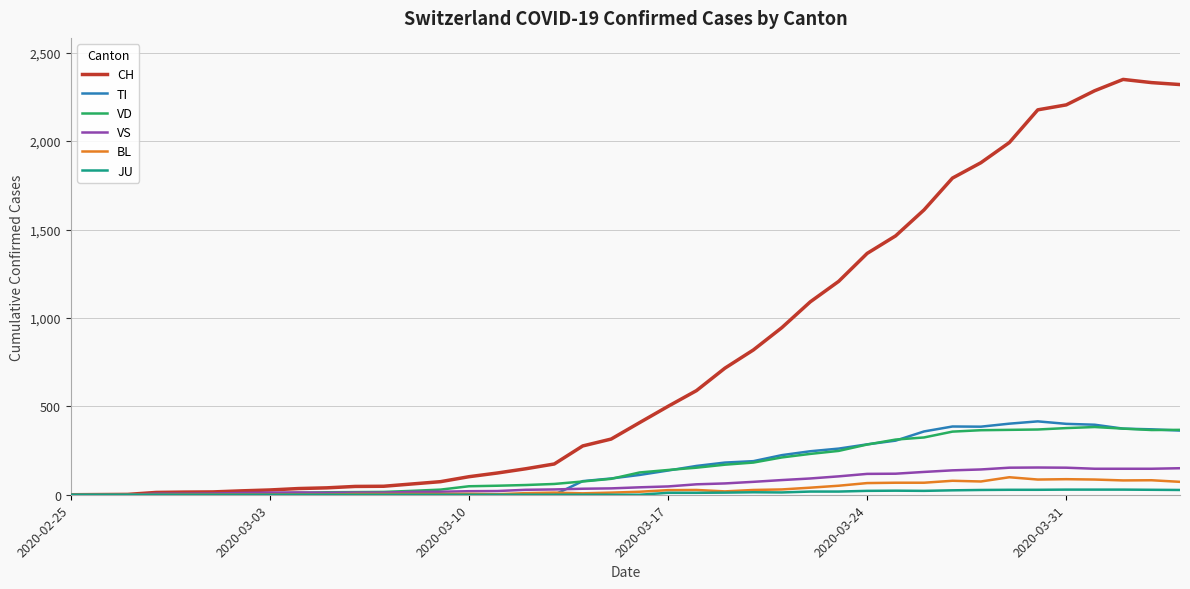

Which series has the largest range (max minus min)?

CH